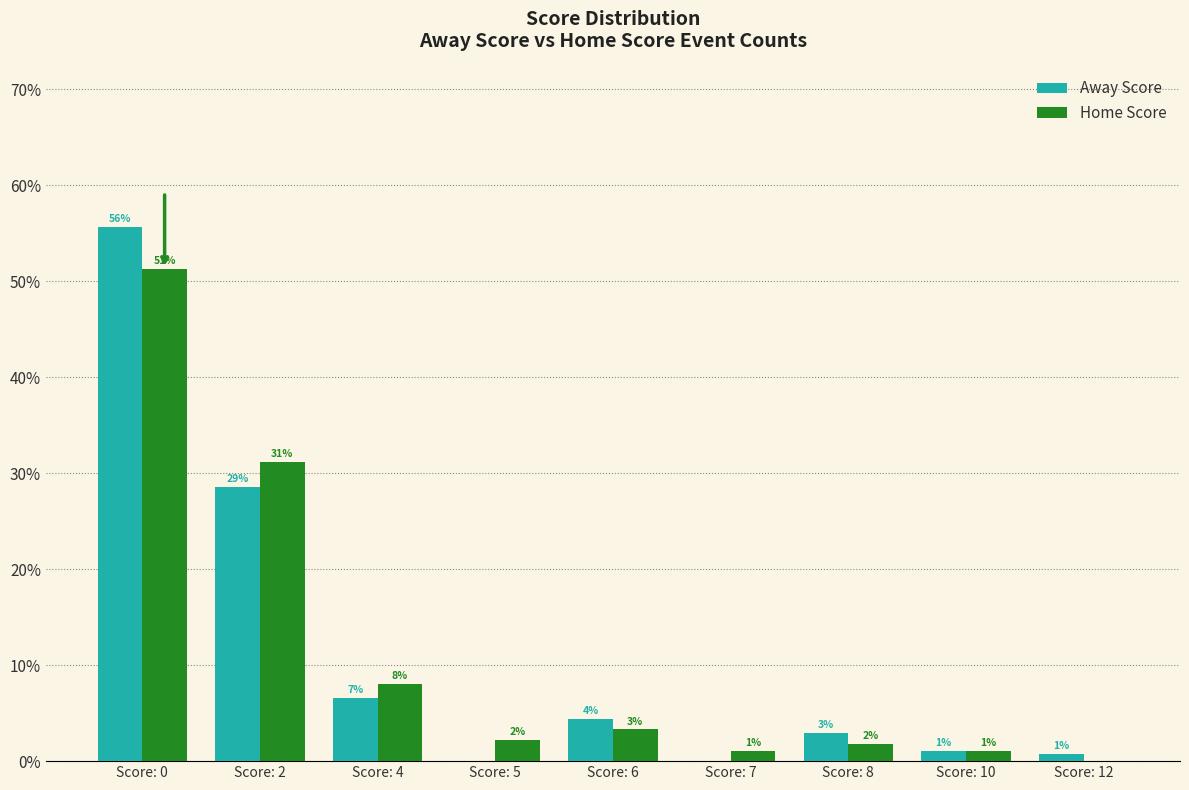

Are the bars horizontal?

No